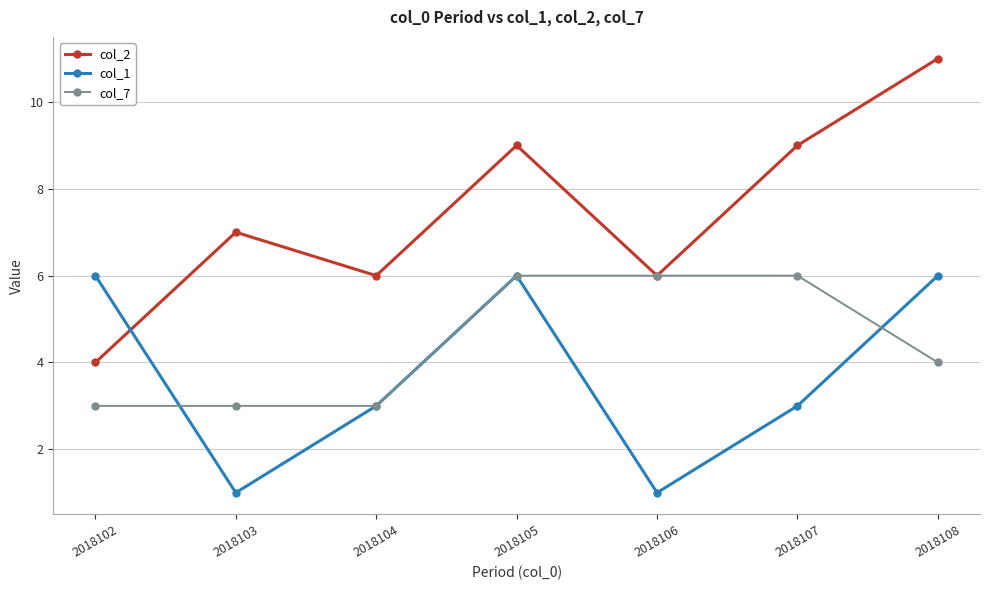

What are all the series names shown in the legend?

col_2, col_1, col_7